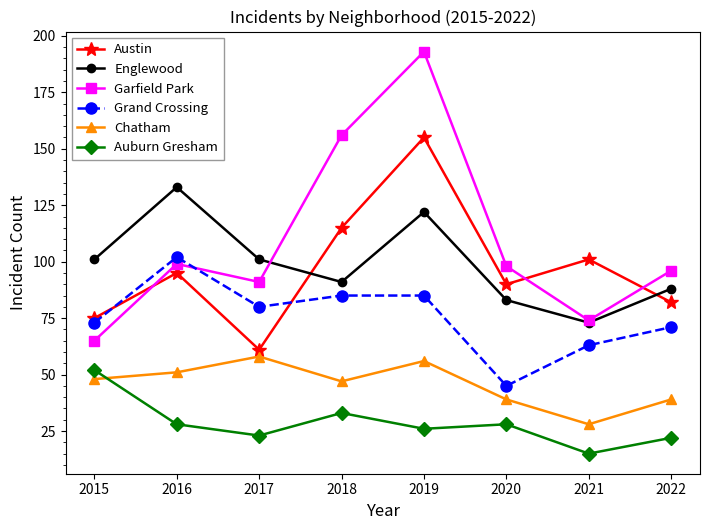

True or false: Auburn Gresham has a value of 13 at 2017.

False